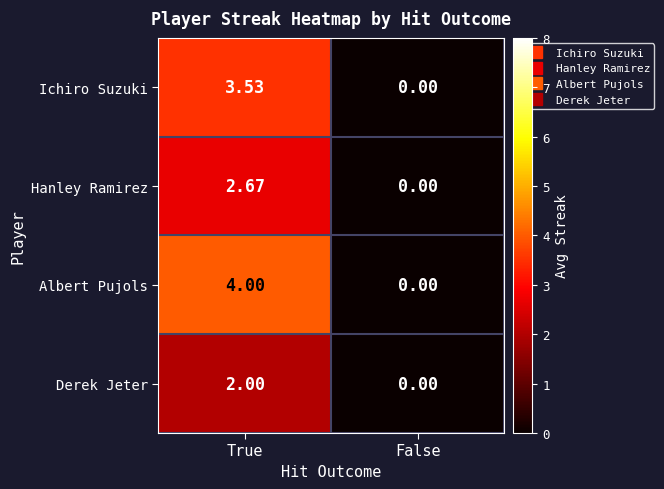

Rank the series by their average value, from lowest to highest.

Derek Jeter, Hanley Ramirez, Ichiro Suzuki, Albert Pujols